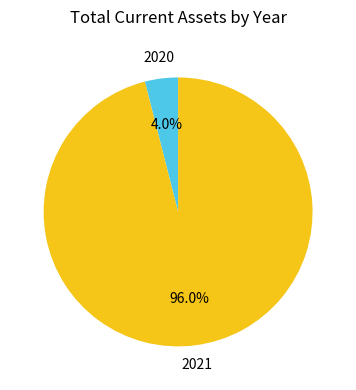

How many segments does this pie chart have?

2